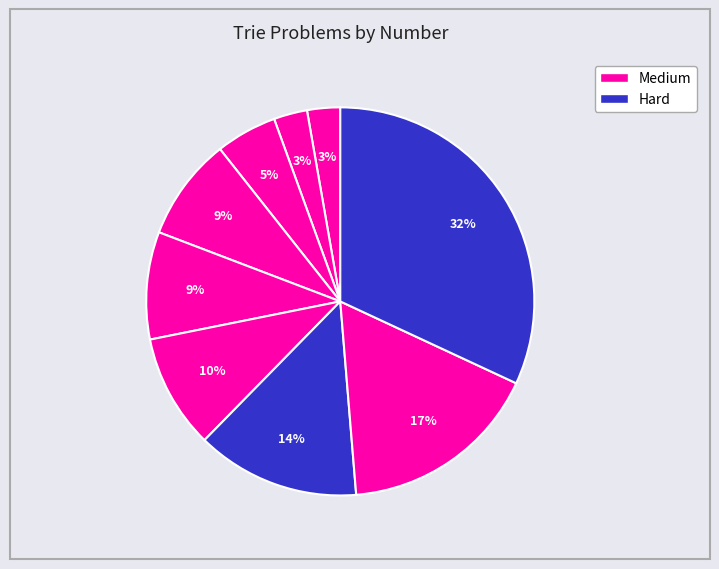

Count the number of slices in the pie.

9